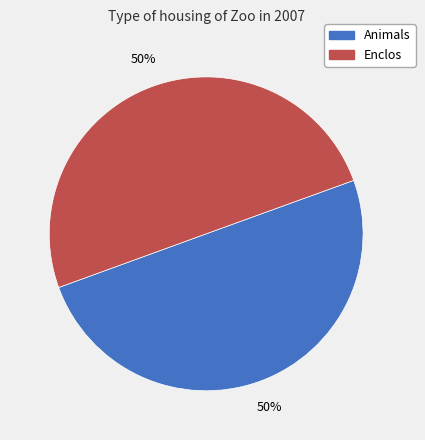

How many slices are in this pie chart?

2